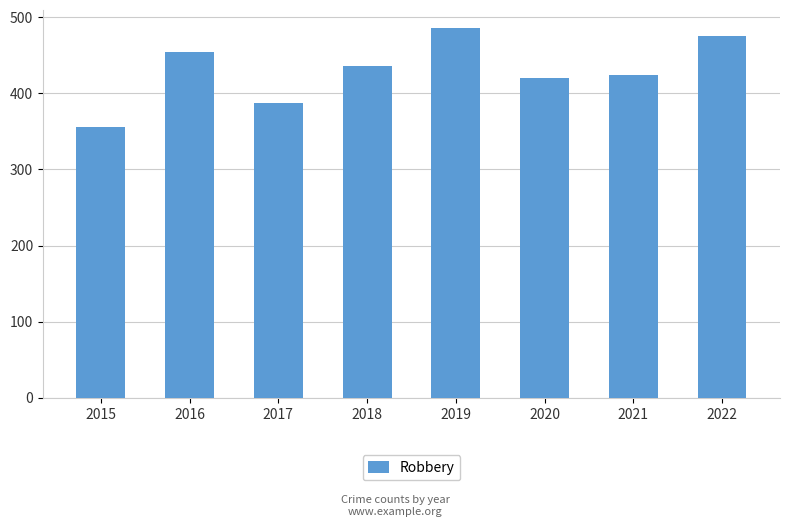

At which category does the chart reach its minimum across all series?

2015